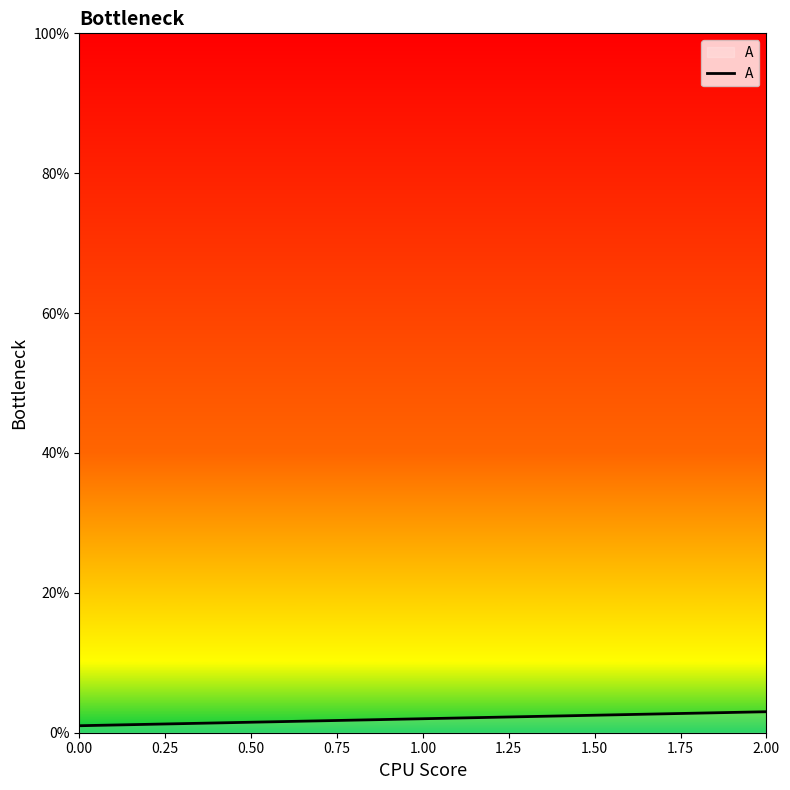

True or false: the data shows 3 at 2.00.

True